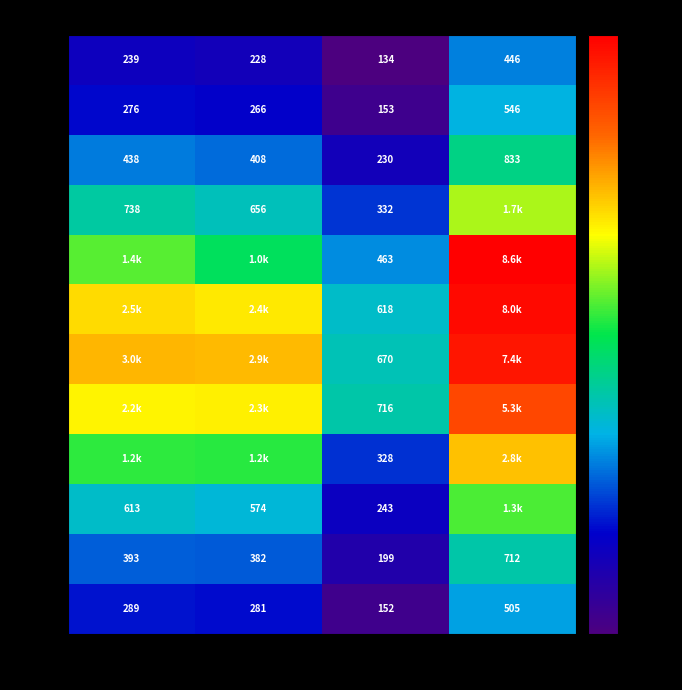

What is the average value of the Nov series?

310